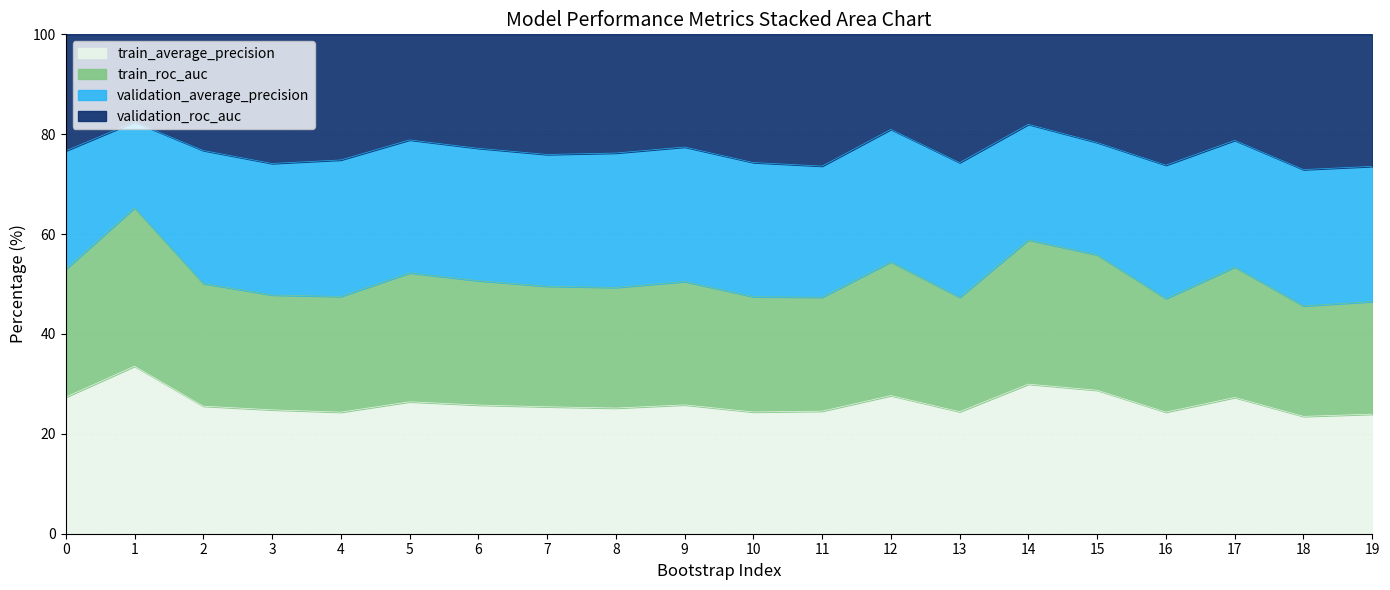

True or false: validation_roc_auc has more than 1 points higher than both neighbors.

True